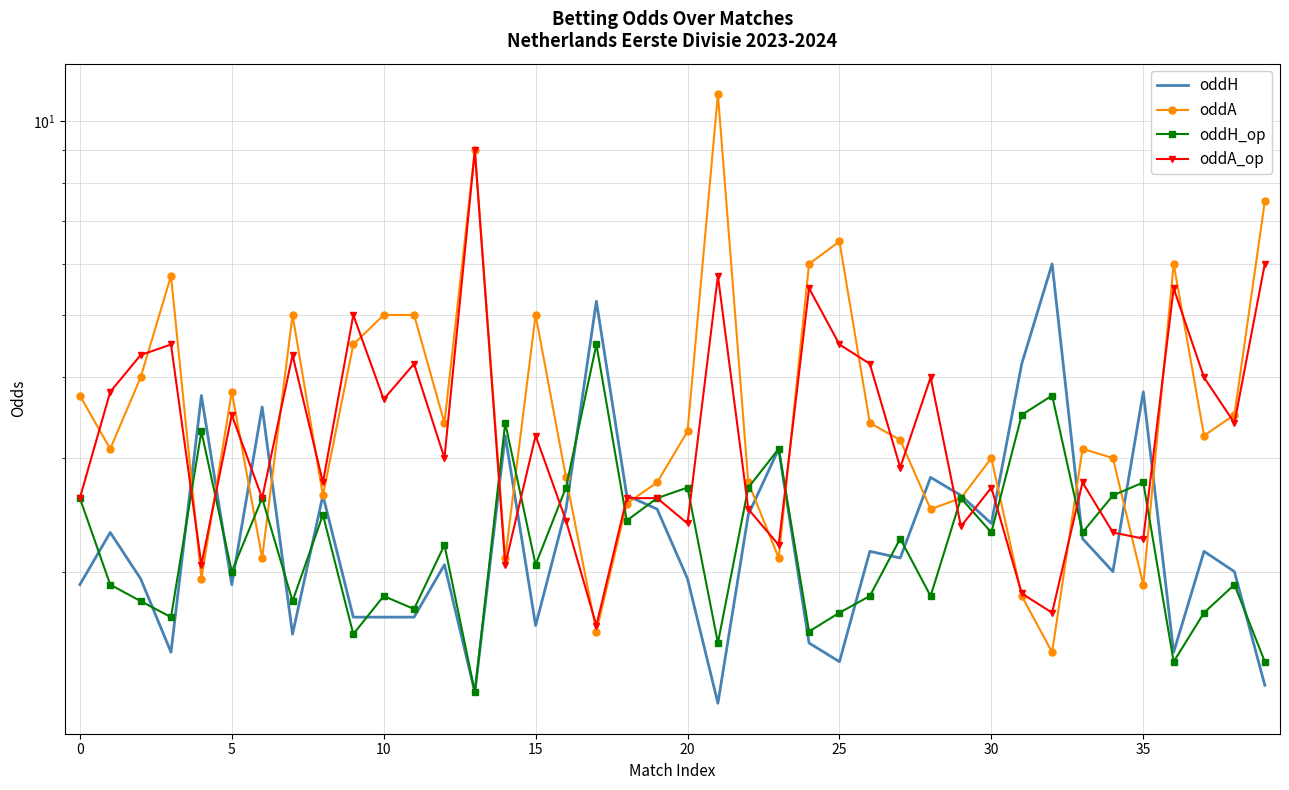

True or false: oddH has more than 0 points higher than both neighbors.

True